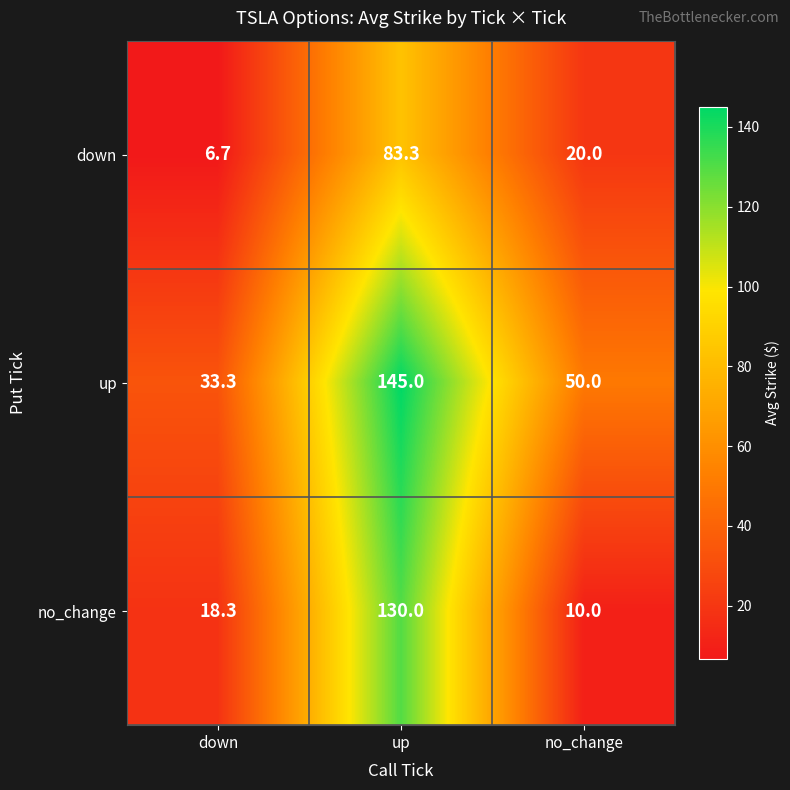

Rank the series by their average value, from lowest to highest.

down, no_change, up